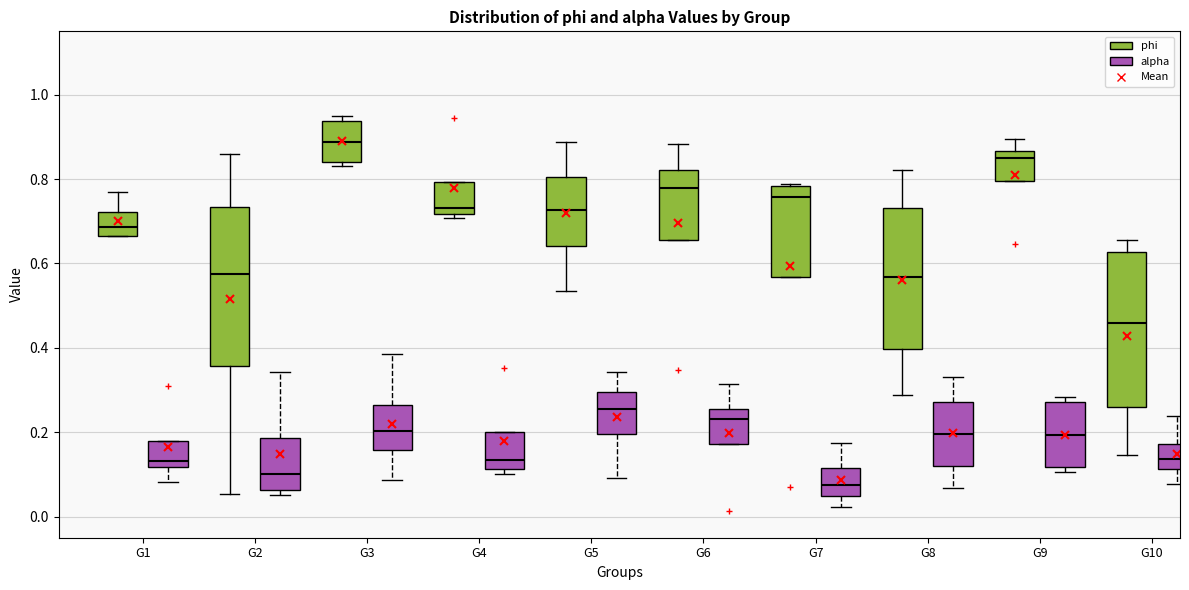

Reading left to right, read every box against the y-axis: the position of its median line, the range the box covers, and the ends of its whiskers. The values are not printed on the chart, so give them approximately, as read against the axis.

G1 (phi): median 0.68, box 0.66 to 0.72, whiskers 0.66 to 0.76
G1 (alpha): median 0.14, box 0.12 to 0.18, whiskers 0.08 to 0.18
G2 (phi): median 0.58, box 0.36 to 0.74, whiskers 0.06 to 0.86
G2 (alpha): median 0.10, box 0.06 to 0.18, whiskers 0.06 (just below the box's lower edge) to 0.34
G3 (phi): median 0.88, box 0.84 to 0.94, whiskers 0.84 (just below the box's lower edge) to 0.94 (just above the box's upper edge)
G3 (alpha): median 0.20, box 0.16 to 0.26, whiskers 0.08 to 0.38
G4 (phi): median 0.74, box 0.72 to 0.80, whiskers 0.70 to 0.80
G4 (alpha): median 0.14, box 0.12 to 0.20, whiskers 0.10 to 0.20
G5 (phi): median 0.72, box 0.64 to 0.80, whiskers 0.54 to 0.88
G5 (alpha): median 0.26, box 0.20 to 0.30, whiskers 0.10 to 0.34
G6 (phi): median 0.78, box 0.66 to 0.82, whiskers 0.66 to 0.88
G6 (alpha): median 0.24, box 0.18 to 0.26, whiskers 0.18 to 0.32
G7 (phi): median 0.76, box 0.56 to 0.78, whiskers 0.56 to 0.78
G7 (alpha): median 0.08, box 0.04 to 0.12, whiskers 0.02 to 0.18
G8 (phi): median 0.56, box 0.40 to 0.74, whiskers 0.28 to 0.82
G8 (alpha): median 0.20, box 0.12 to 0.28, whiskers 0.06 to 0.34
G9 (phi): median 0.86 (just below the box's upper edge), box 0.80 to 0.86, whiskers 0.80 to 0.90
G9 (alpha): median 0.20, box 0.12 to 0.28, whiskers 0.10 to 0.28 (just above the box's upper edge)
G10 (phi): median 0.46, box 0.26 to 0.62, whiskers 0.14 to 0.66
G10 (alpha): median 0.14, box 0.12 to 0.18, whiskers 0.08 to 0.24